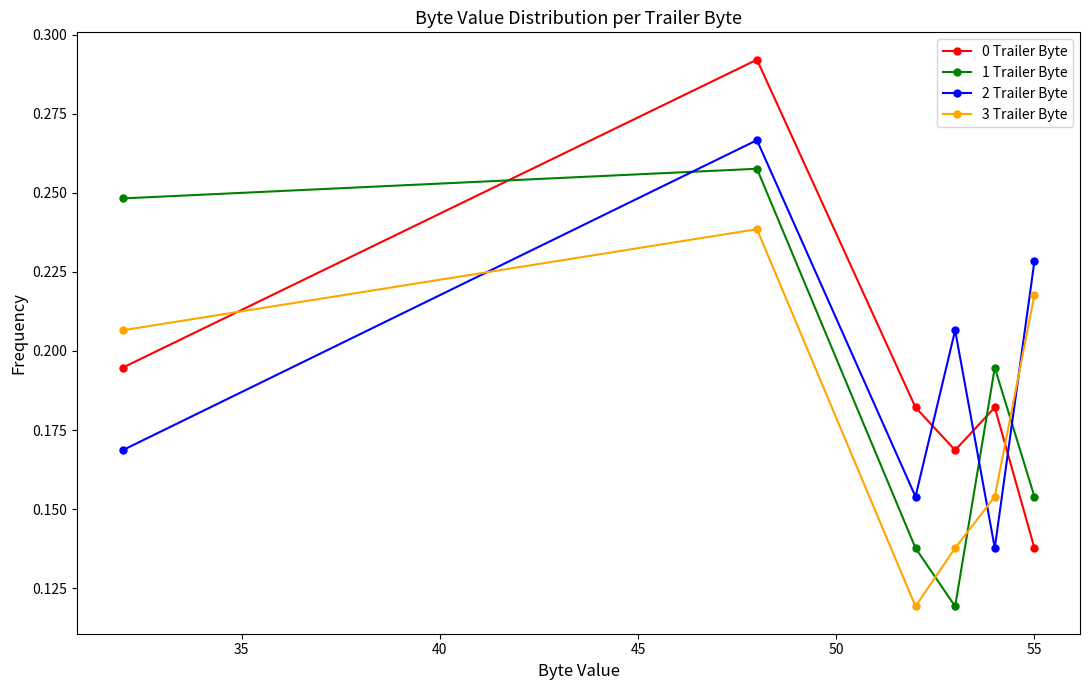

Which series has the widest spread of values?

0 Trailer Byte